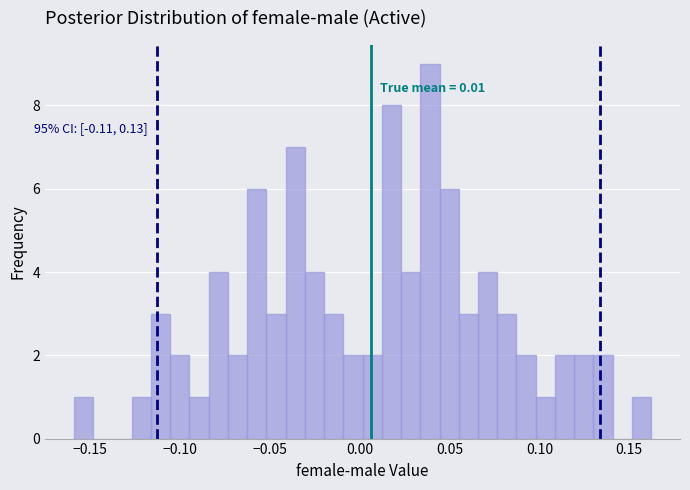

Around what value on the x-axis is the tallest bar? Give the approximate position of its centre, as read against the axis.

0.040